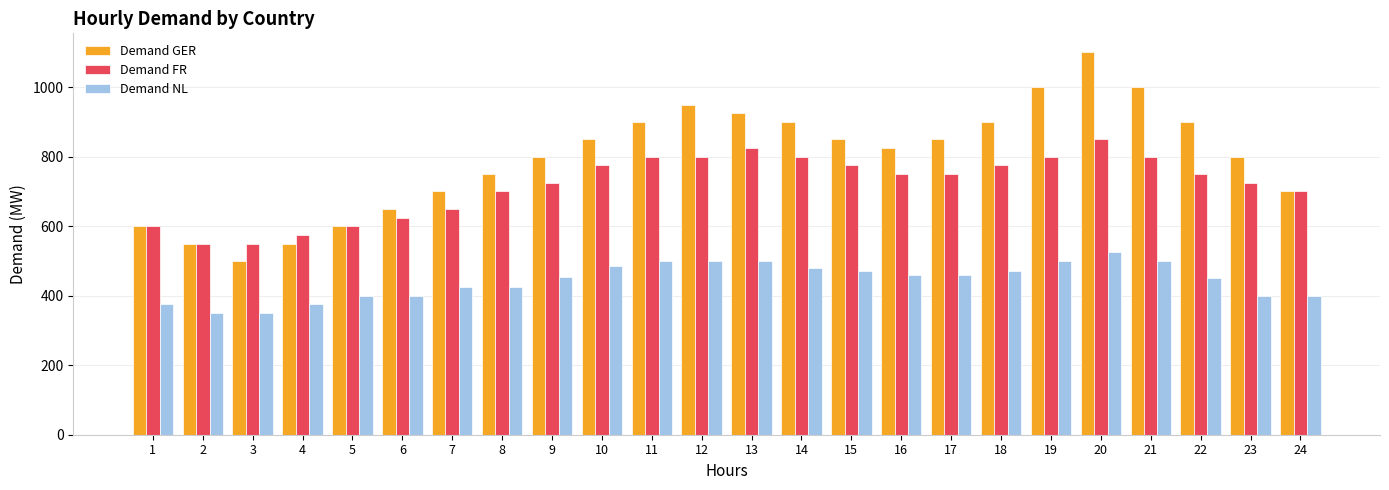

What is the minimum value shown in the chart?

350